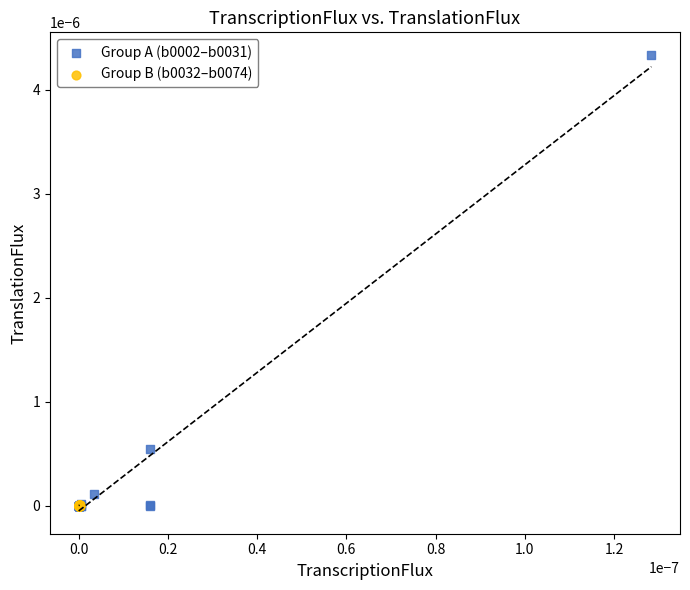

Which series reaches the maximum Y coordinate?

Group A (b0002–b0031)